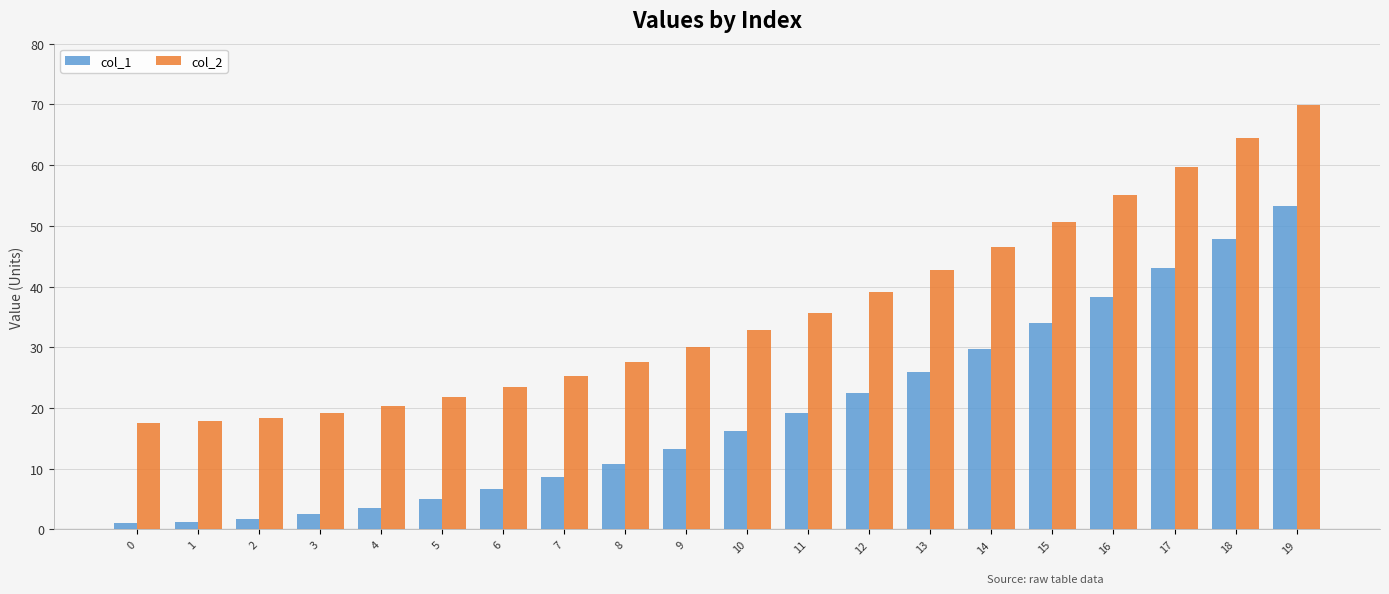

How many values in the col_1 series are below 16?

10